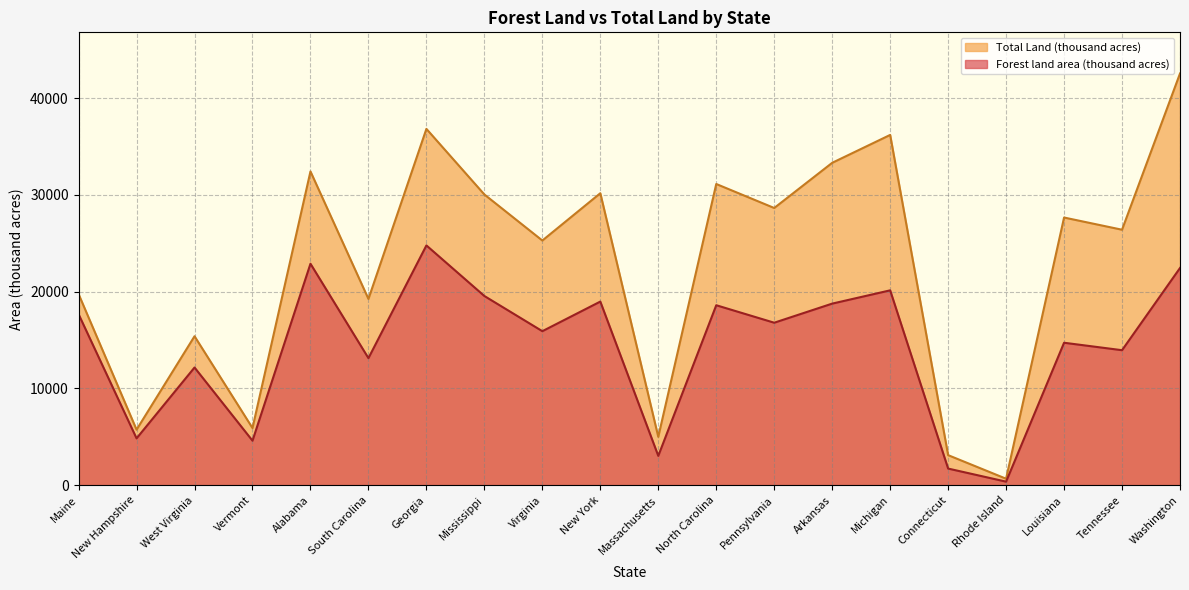

Reading right to left, extract all data points from this chart.

Forest land area (thousand acres): Washington=22435	Tennessee=13942	Louisiana=14712	Rhode Island=360	Connecticut=1712	Michigan=20127	Arkansas=18755	Pennsylvania=16782	North Carolina=18588	Massachusetts=3024	New York=18966	Virginia=15907	Mississippi=19542	Georgia=24768	South Carolina=13120	Alabama=22877	Vermont=4591	West Virginia=12155	New Hampshire=4832	Maine=17660
Total Land (thousand acres): Washington=42532	Tennessee=26390	Louisiana=27650	Rhode Island=662	Connecticut=3099	Michigan=36185	Arkansas=33303	Pennsylvania=28635	North Carolina=31115	Massachusetts=4992	New York=30161	Virginia=25274	Mississippi=30031	Georgia=36809	South Carolina=19239	Alabama=32413	Vermont=5899	West Virginia=15384	New Hampshire=5730	Maine=19739